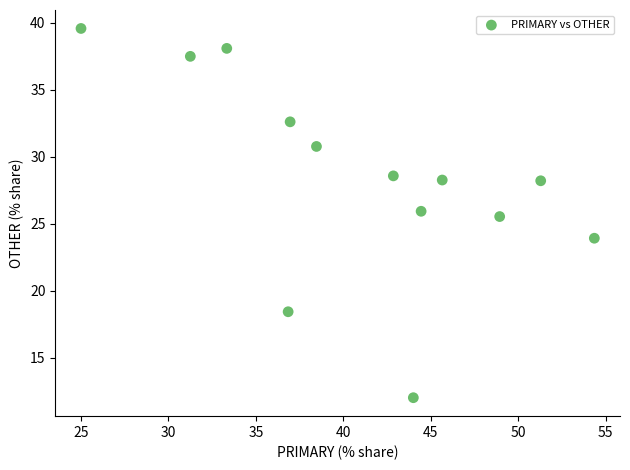

What Y value in the scatter plot is closest to 25?

25.5